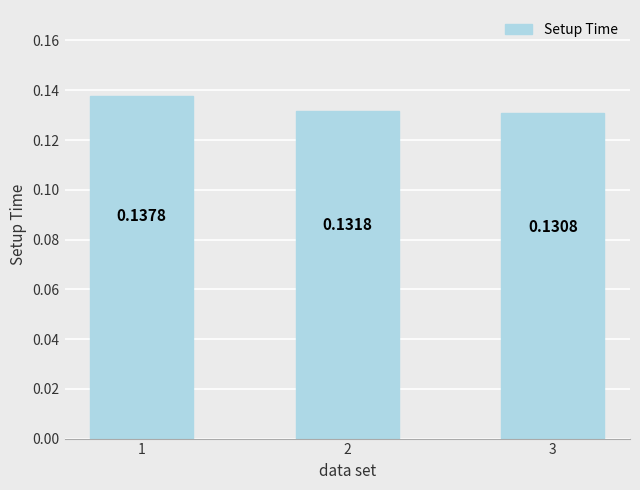

What is the sum of the values at 2 and 1?

0.3